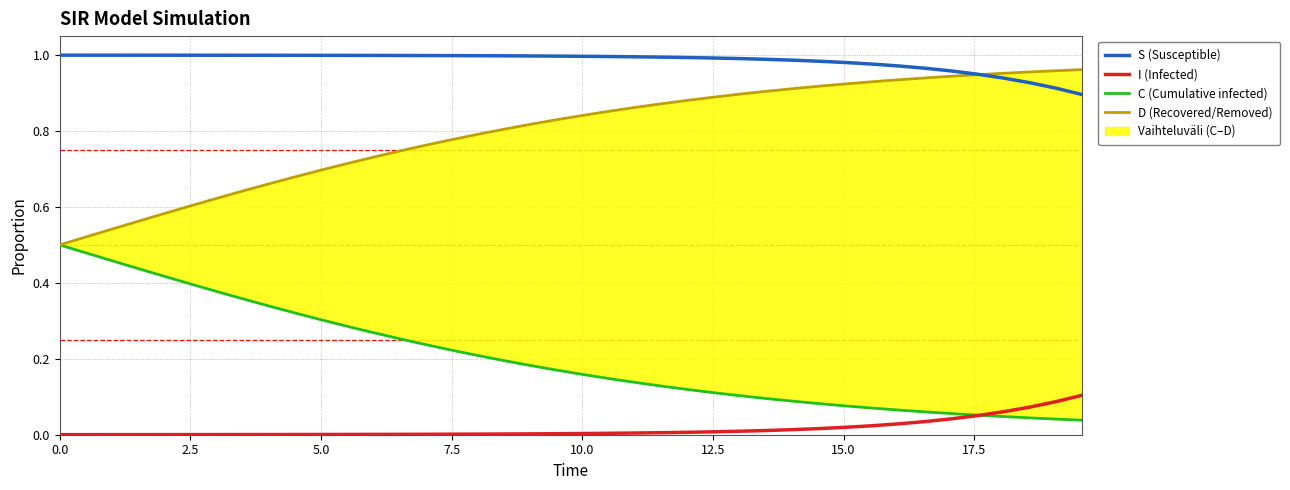

True or false: S (Susceptible) and I (Infected) cross at least once.

False